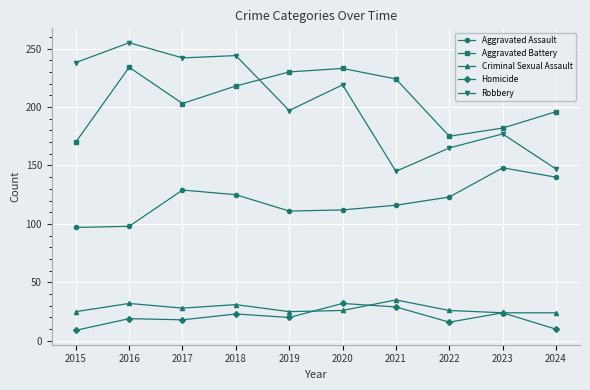

Count the number of data series in this chart.

5